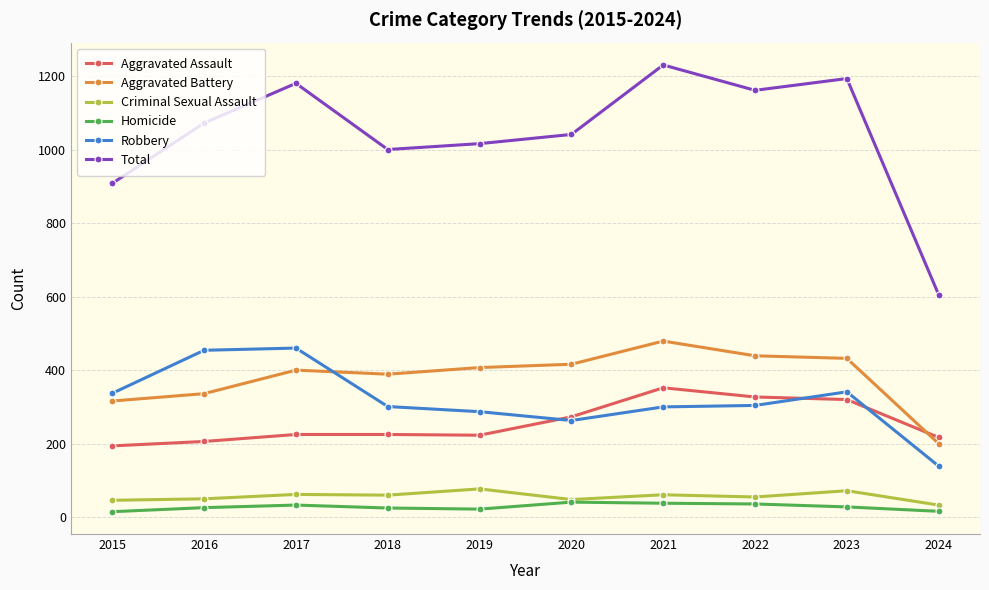

Read the Robbery value at 2017.

460